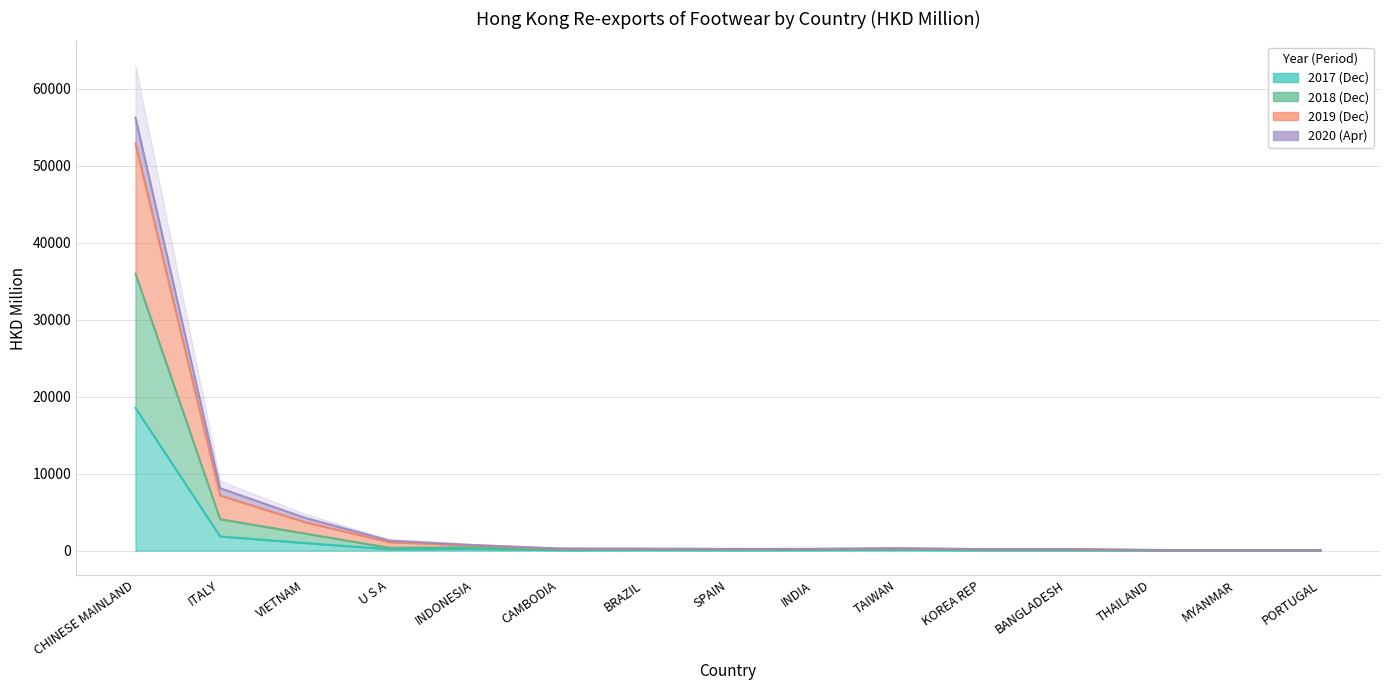

What is the label of the 2nd point from the left?

ITALY